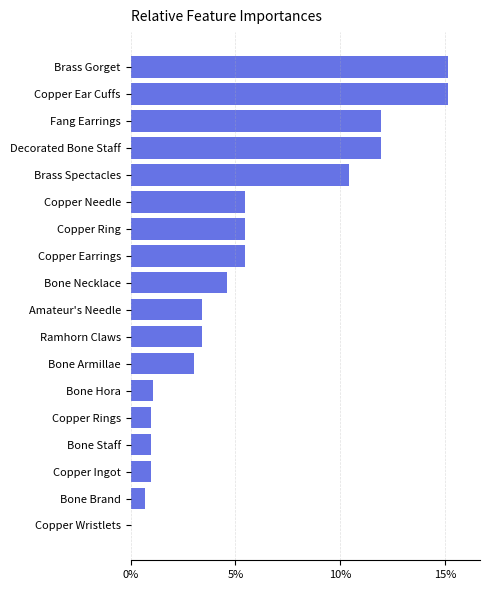

What is the greatest value displayed?

15.1